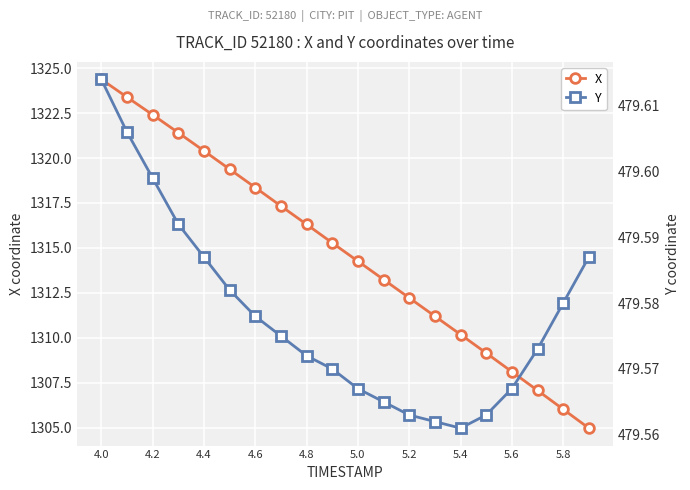

The X series shows 1881.9 at 4.2. True or false?

False